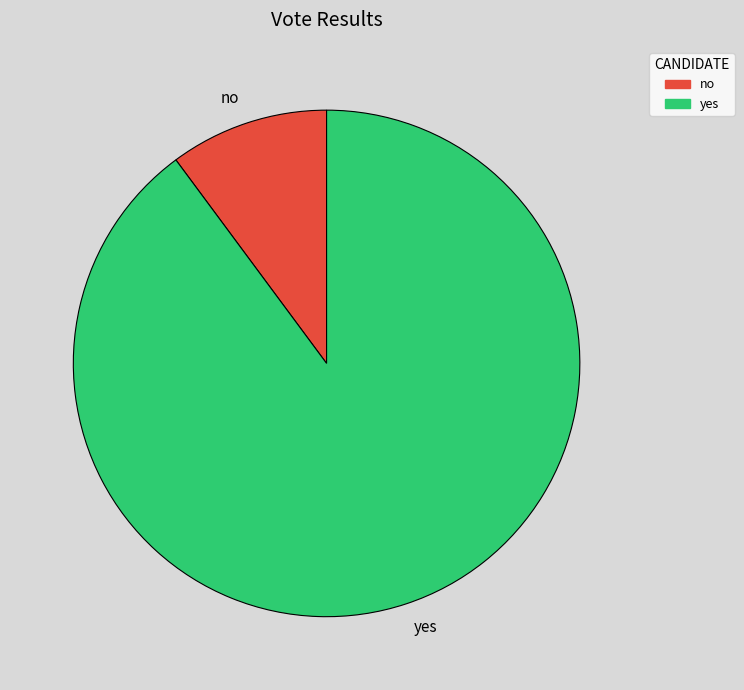

Which category has the smallest portion of the pie?

no